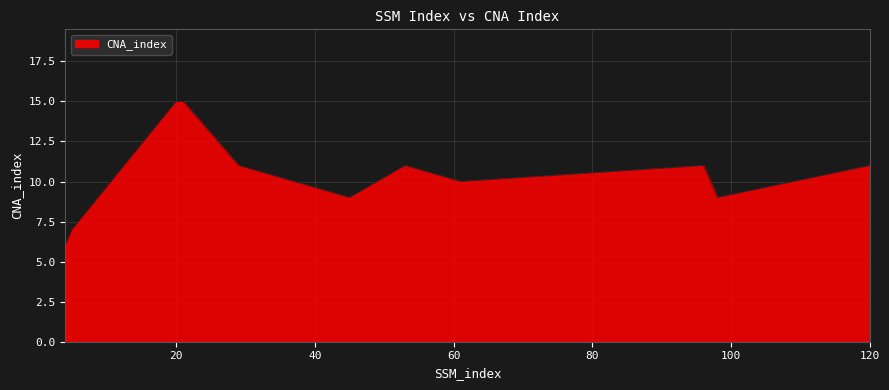

Is it true that the value at 20 is 15?

True